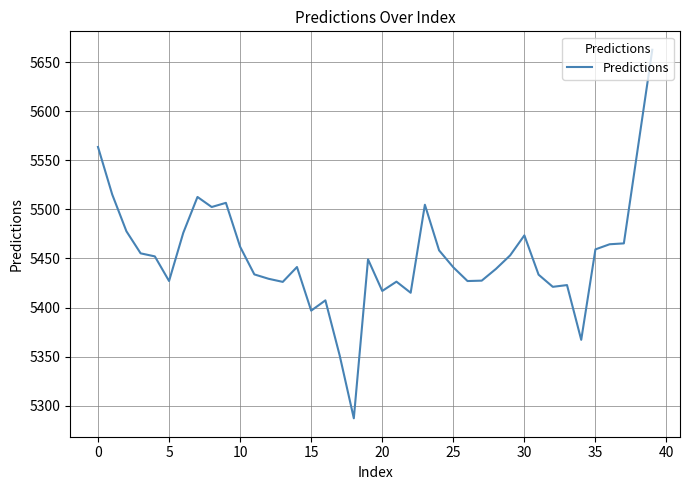

Count the number of categories in the chart.

40